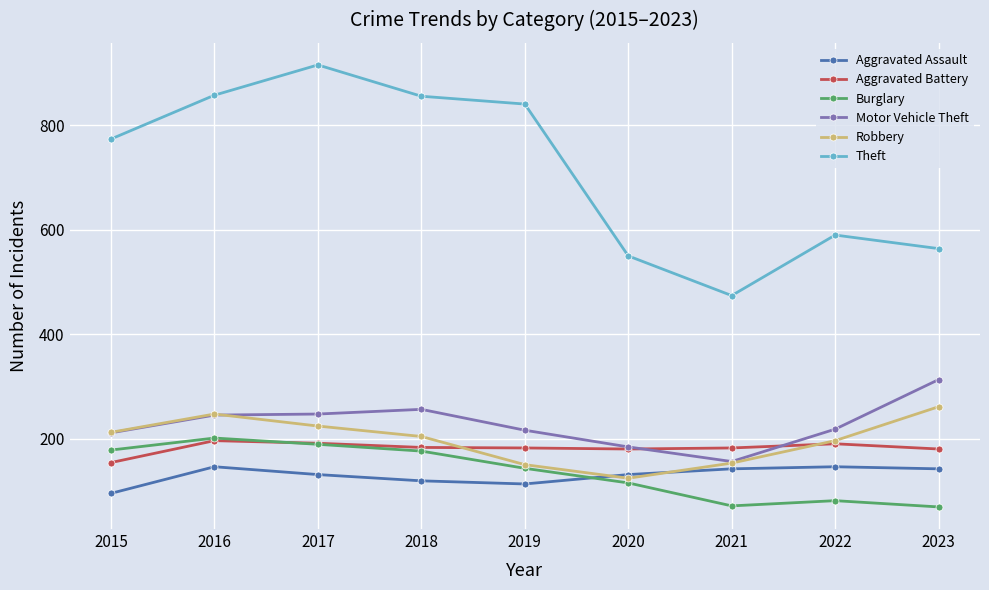

What is the maximum value for Motor Vehicle Theft?

313